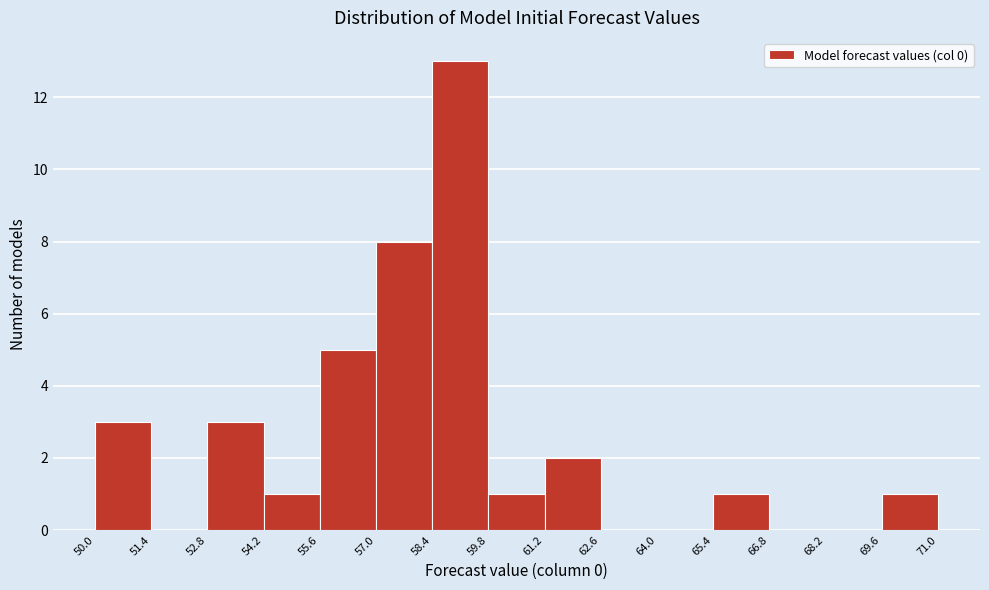

What is the height of the bar covering 69.6 to 71.0 on the x-axis? The values are not printed on the chart, so give them approximately, as read against the axis.

1